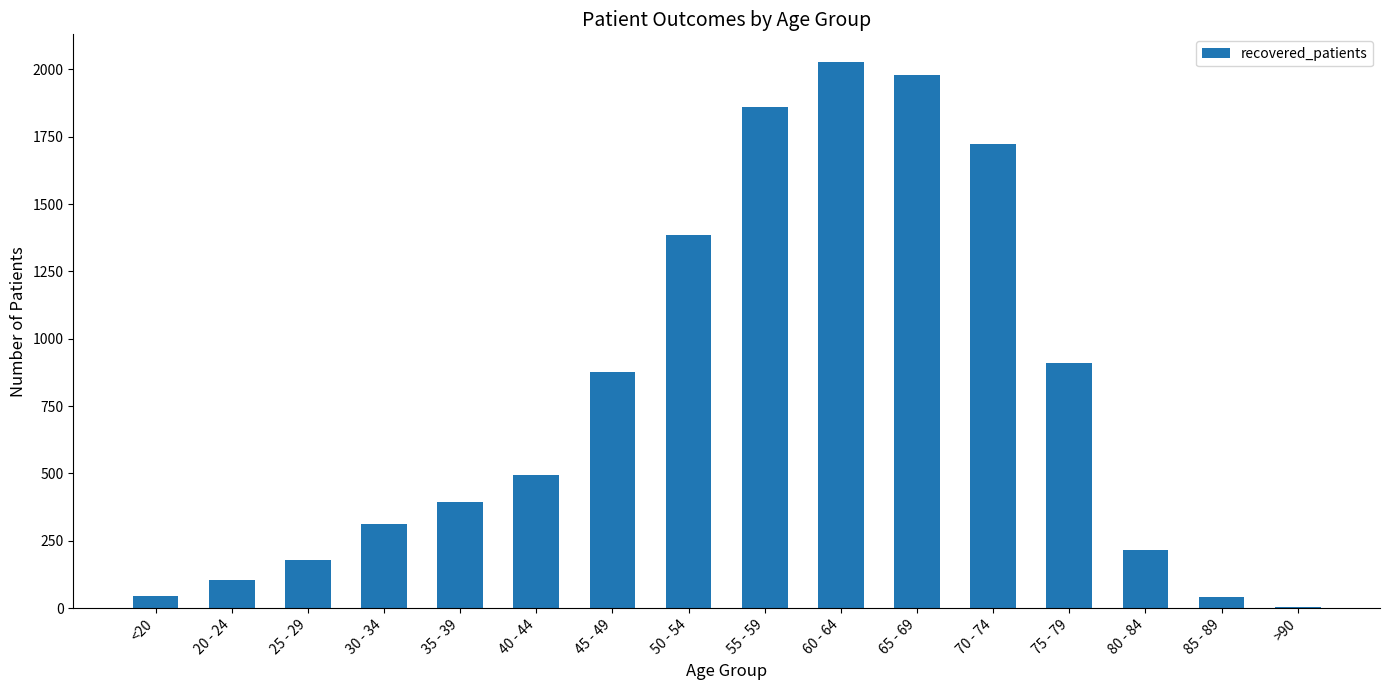

What is the change in value from 30 - 34 to 55 - 59?

+1548